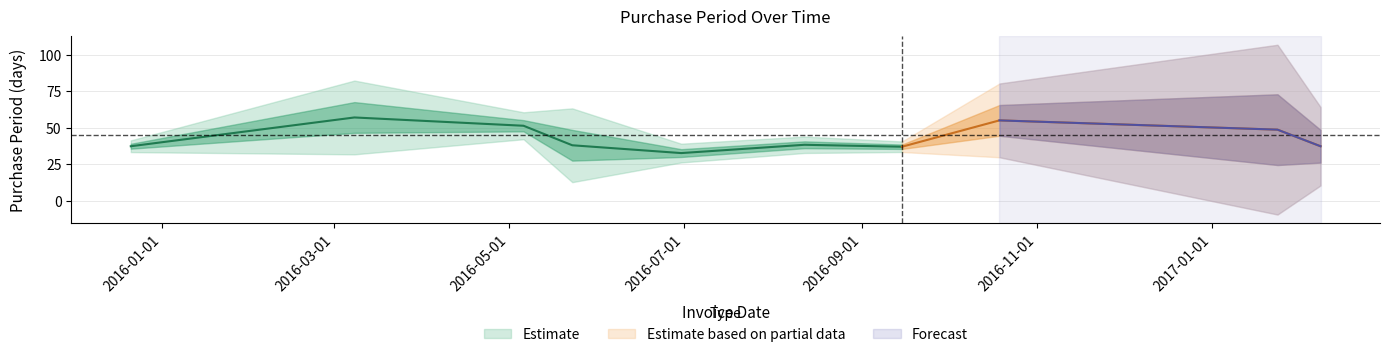

Is it true that the value at 2017-02-08 is 8?

False